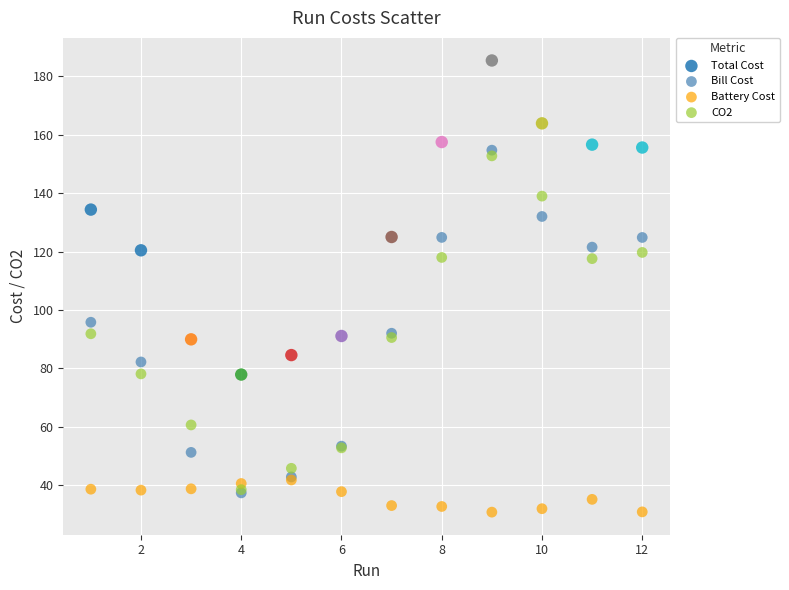

What are all the series names shown in the legend?

Total Cost, Bill Cost, Battery Cost, CO2